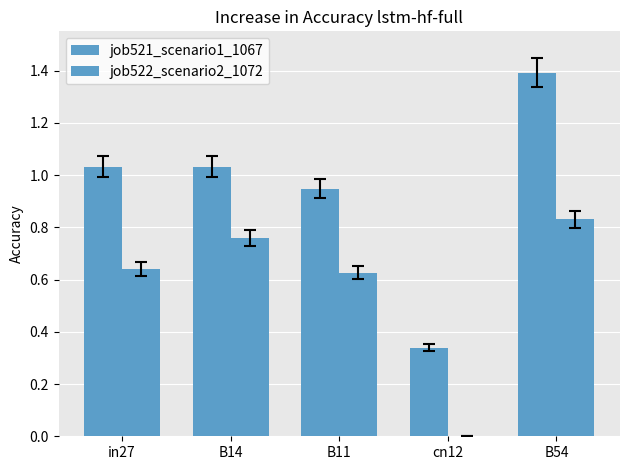

Are the bars grouped side by side (vs. stacked)?

Yes